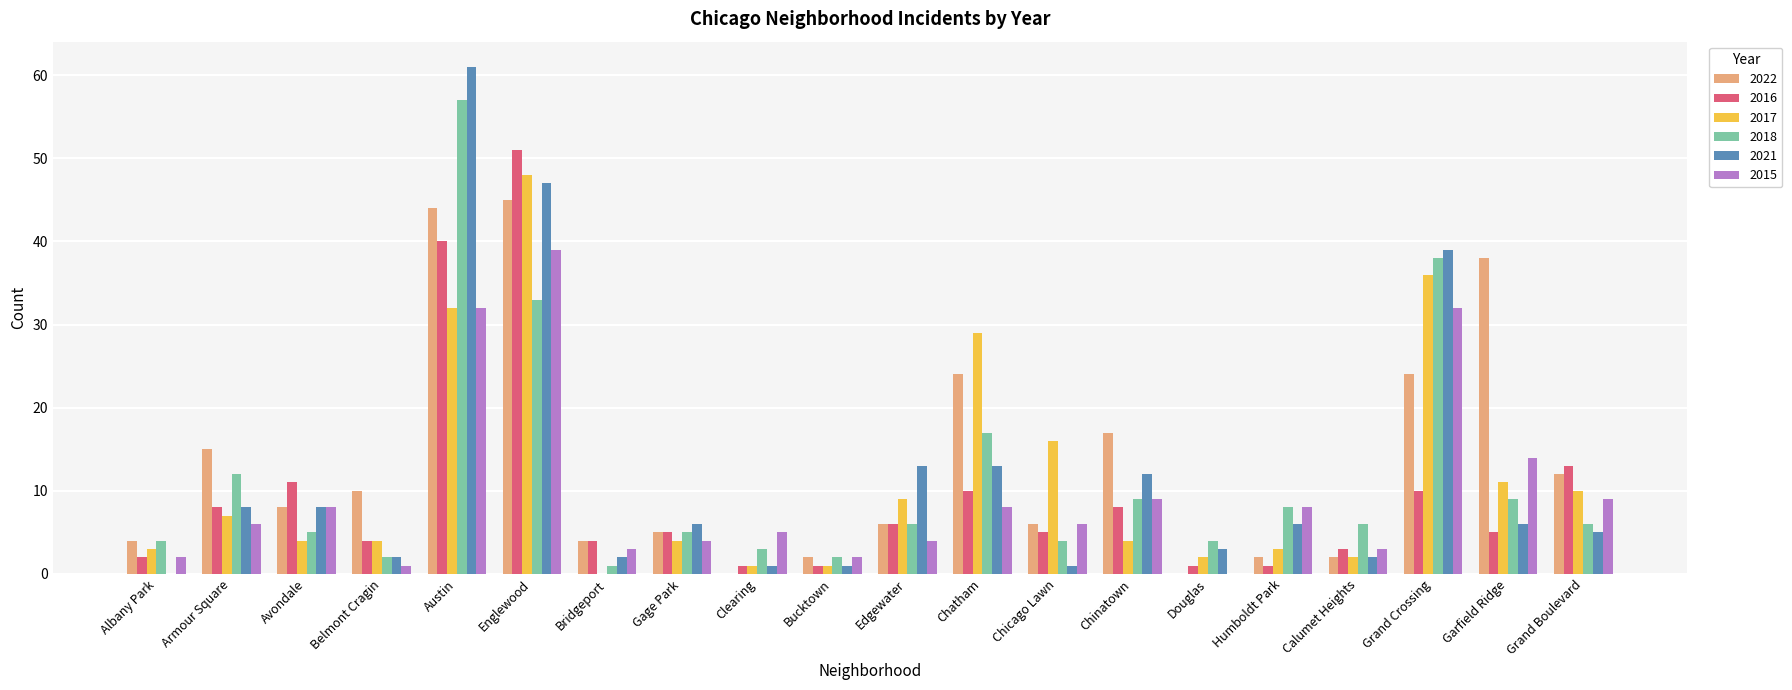

What is the sum of all 2021 values?

236